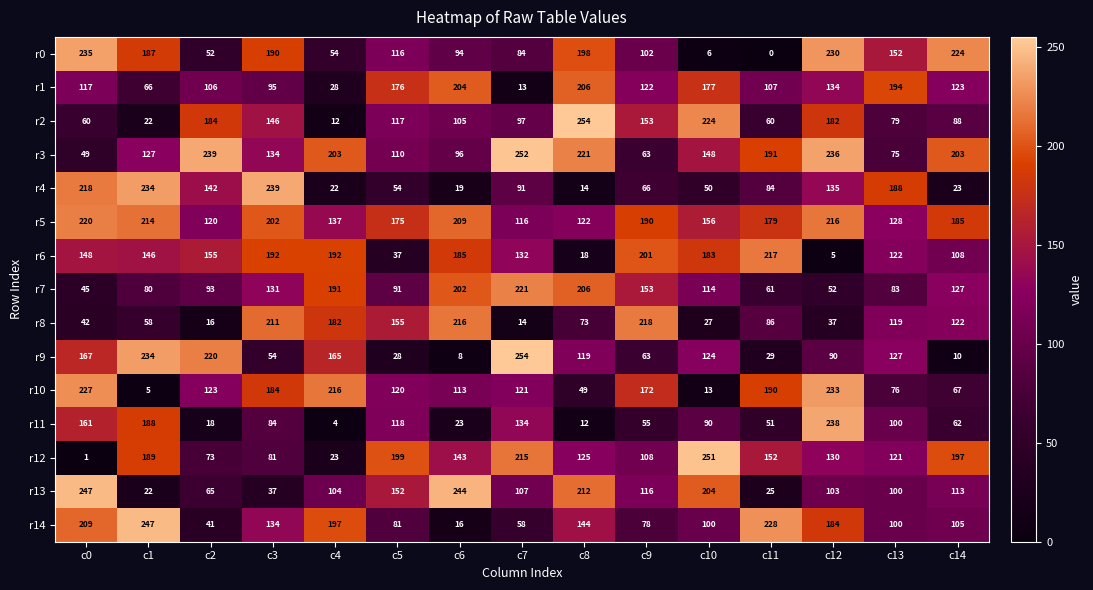

Which series has the largest total across all categories?

r5